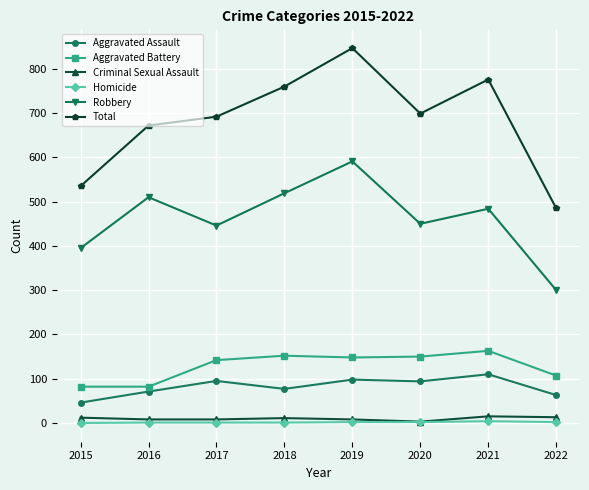

What is the average value of the Total series?

683